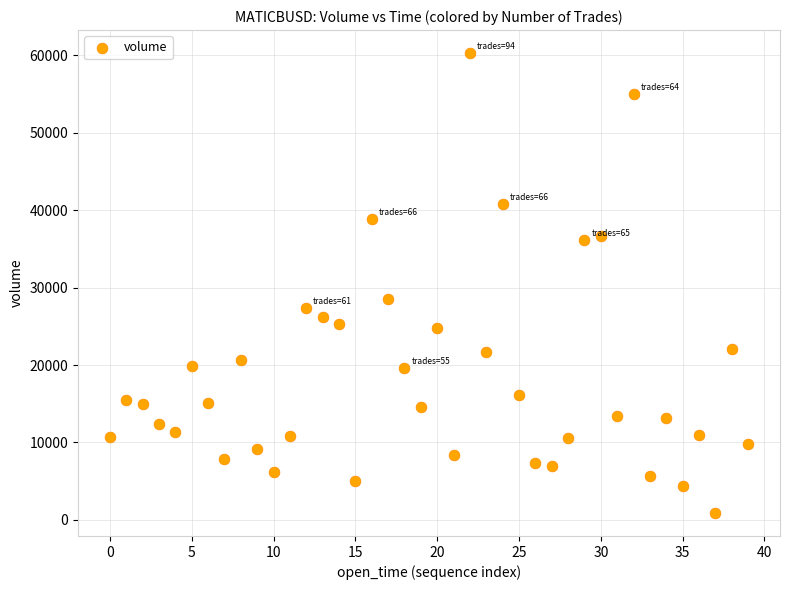

What is the range of Y values (max minus min)?

59424